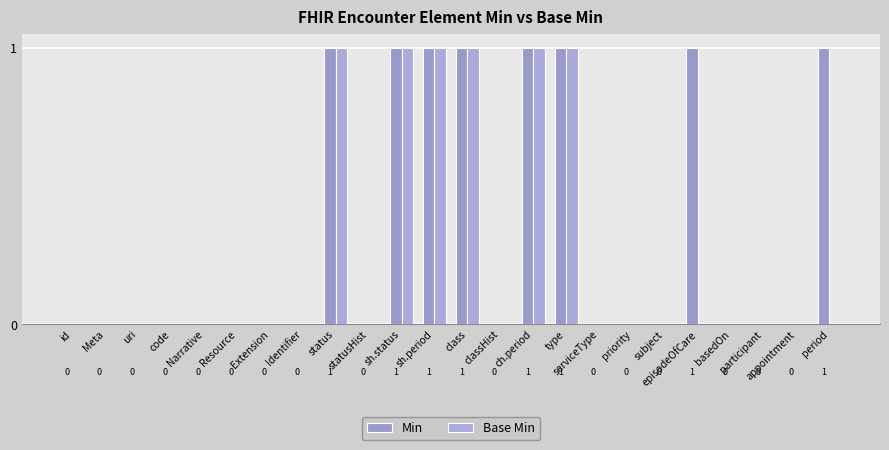

Is it true that Base Min equals 0 at Extension?

True